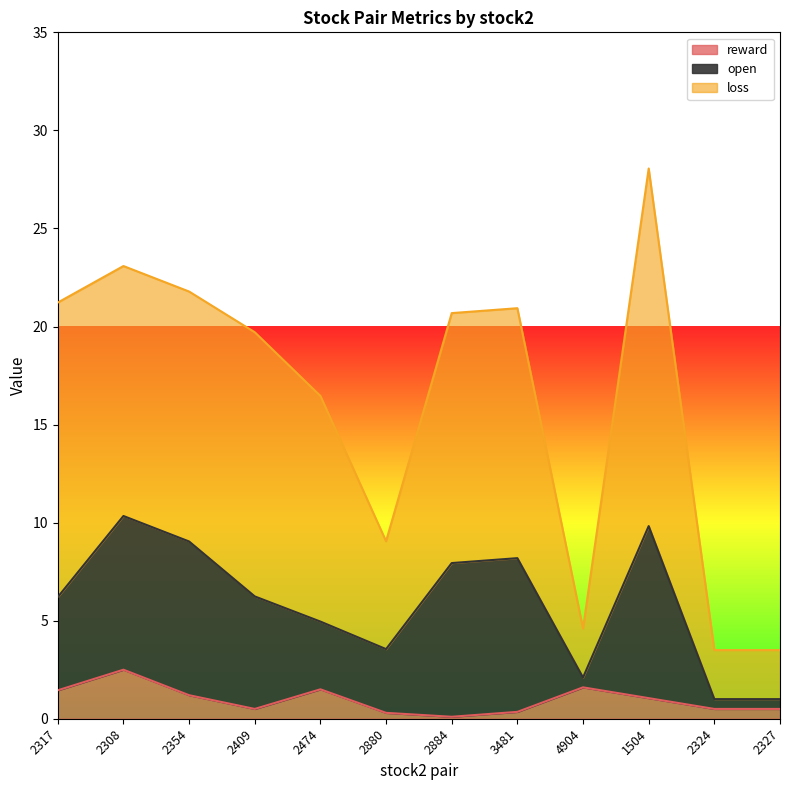

Which series has the largest total across all categories?

loss